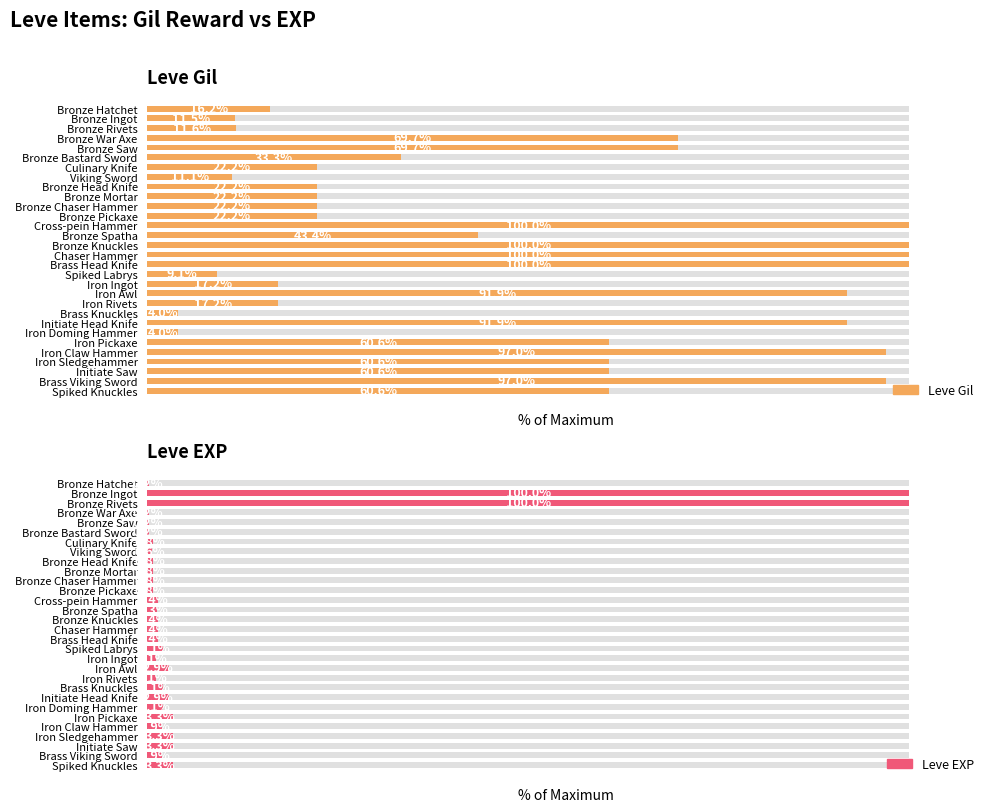

Between Bronze Head Knife and Bronze Mortar, which series saw the biggest shift?

Leve Gil